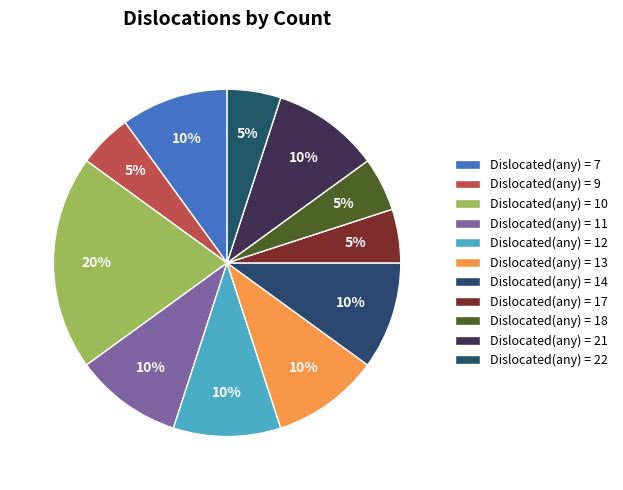

Which category has the smallest portion of the pie?

9